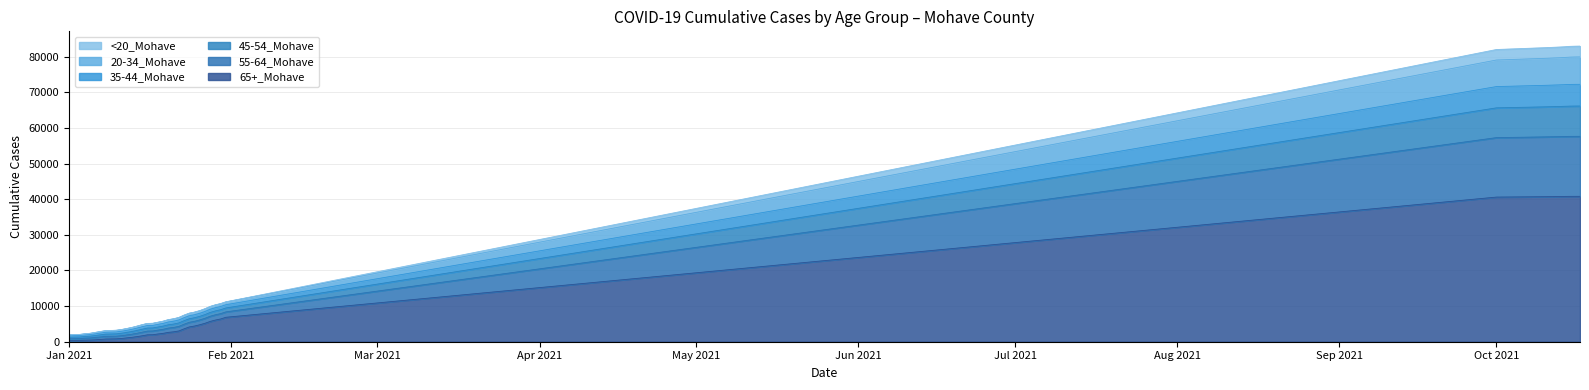

What is the smallest value displayed?

342